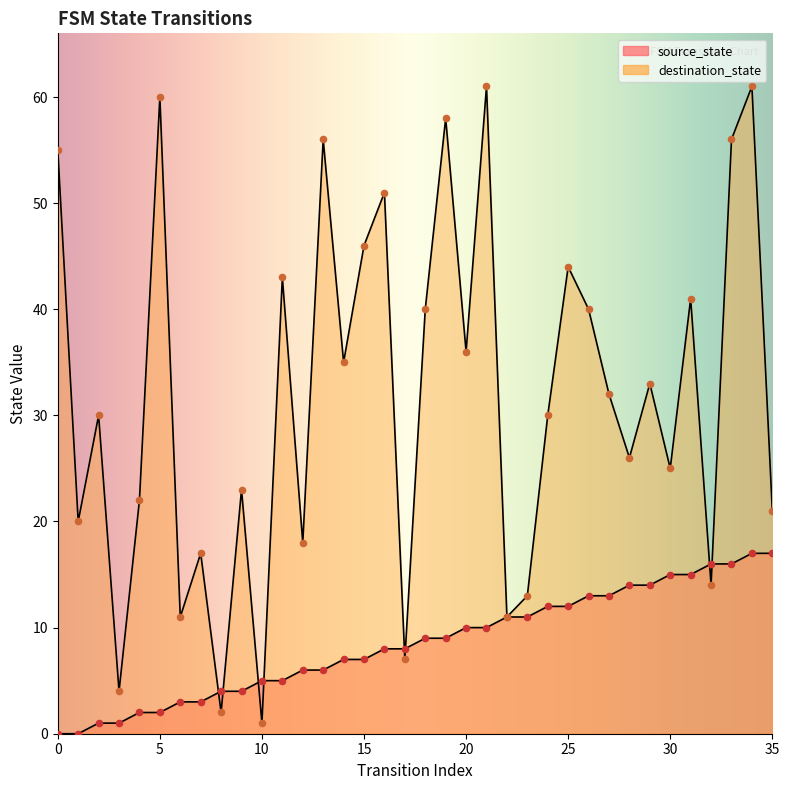

What are all the series names shown in the legend?

source_state, destination_state